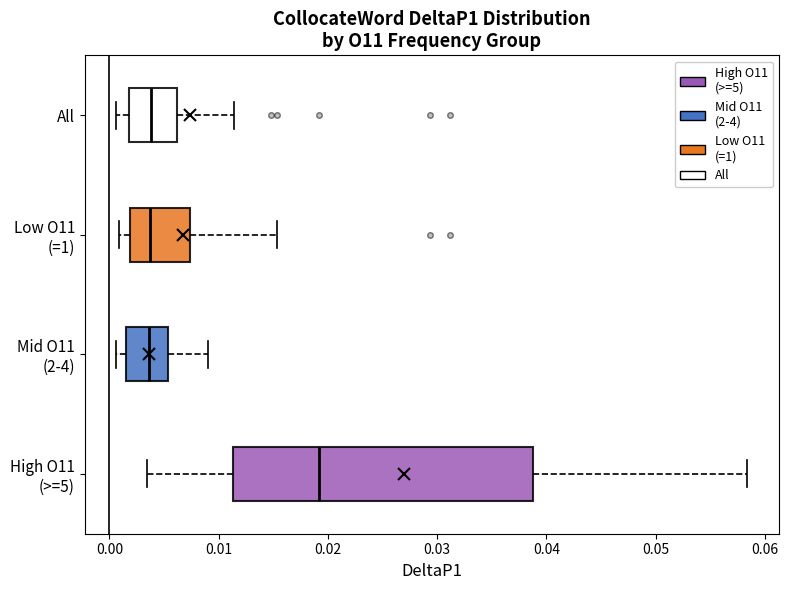

Which box has the furthest to the right median line?

High O11 (>=5)